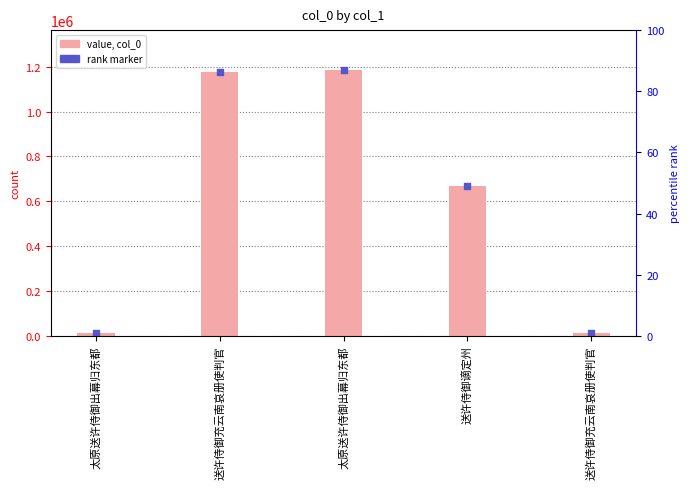

Which series has the largest total across all categories?

col_0